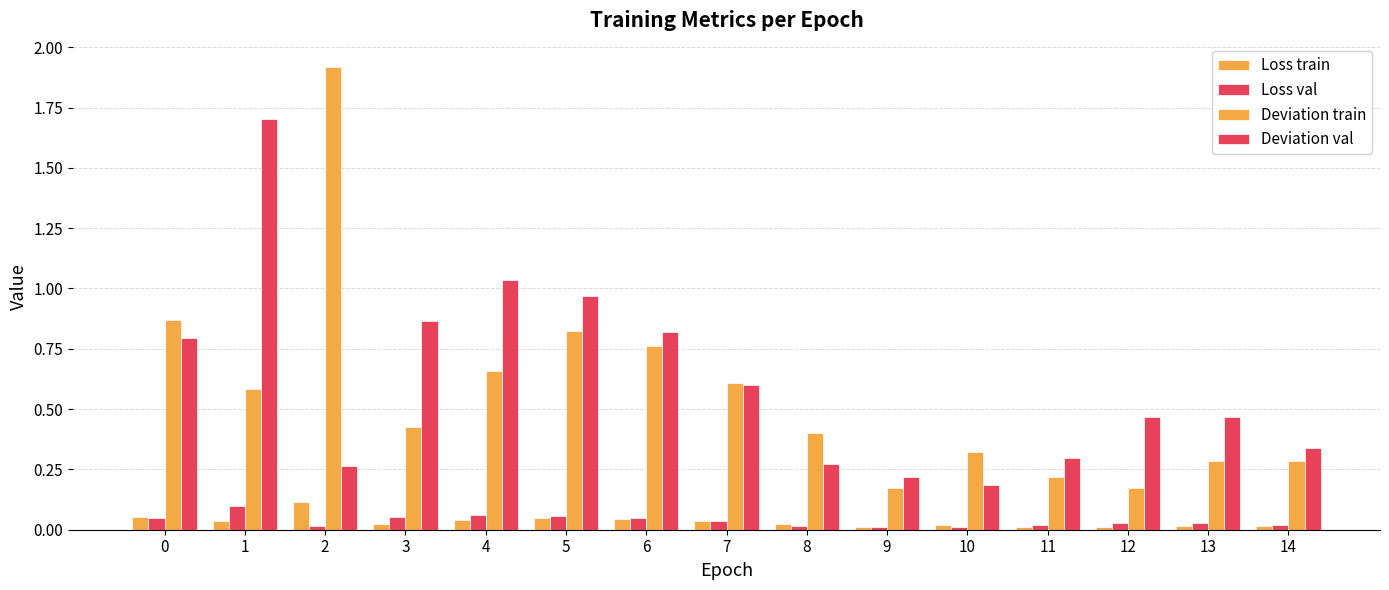

How many bars are there in each group?

4